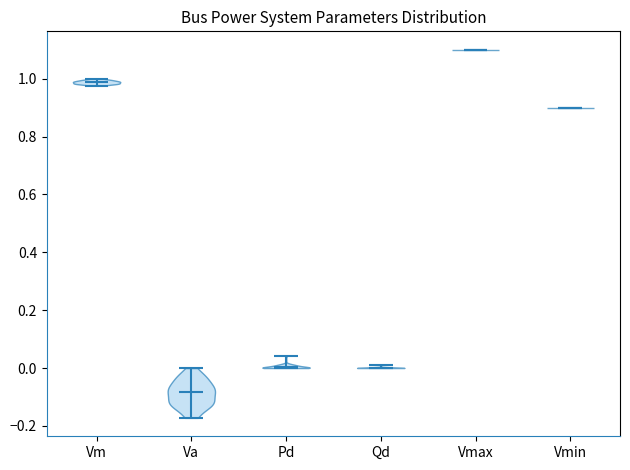

What is the lowest point the violin for Va reaches on the y-axis? The values are not printed on the chart, so give them approximately, as read against the axis.

-0.18